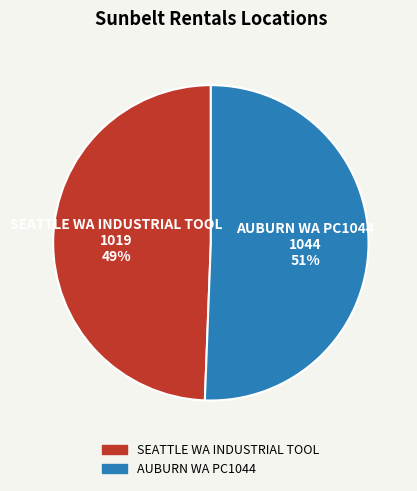

Count the number of slices in the pie.

2